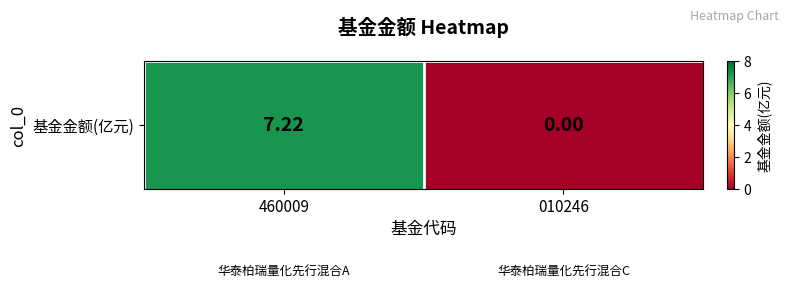

List the labels in order of value, largest first.

460009, 010246